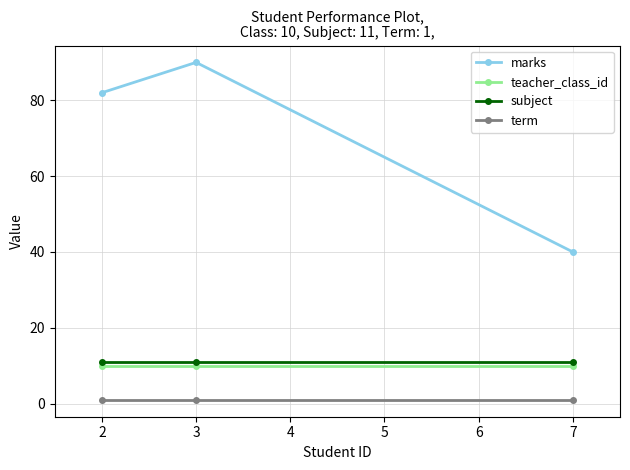

What is the total value across all series at 2?

104